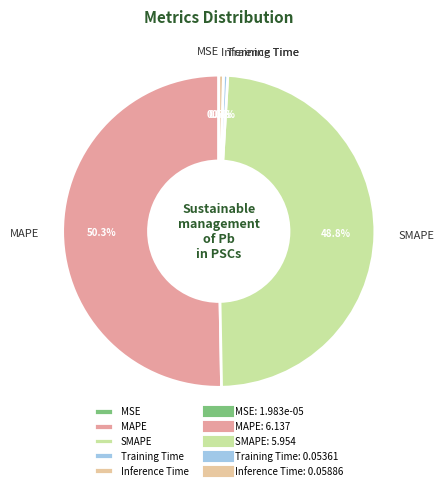

What percentage is NOT represented by Inference Time?

99.5%